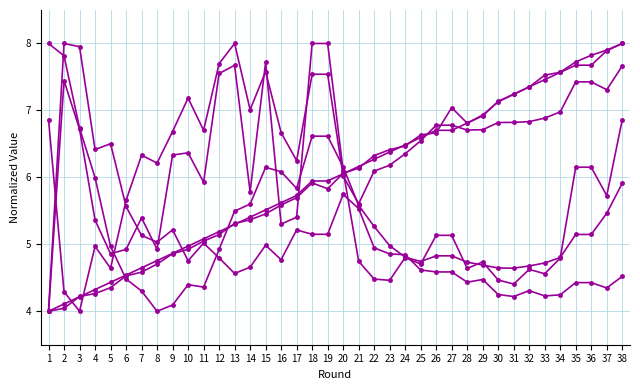

How many series are shown in this chart?

6